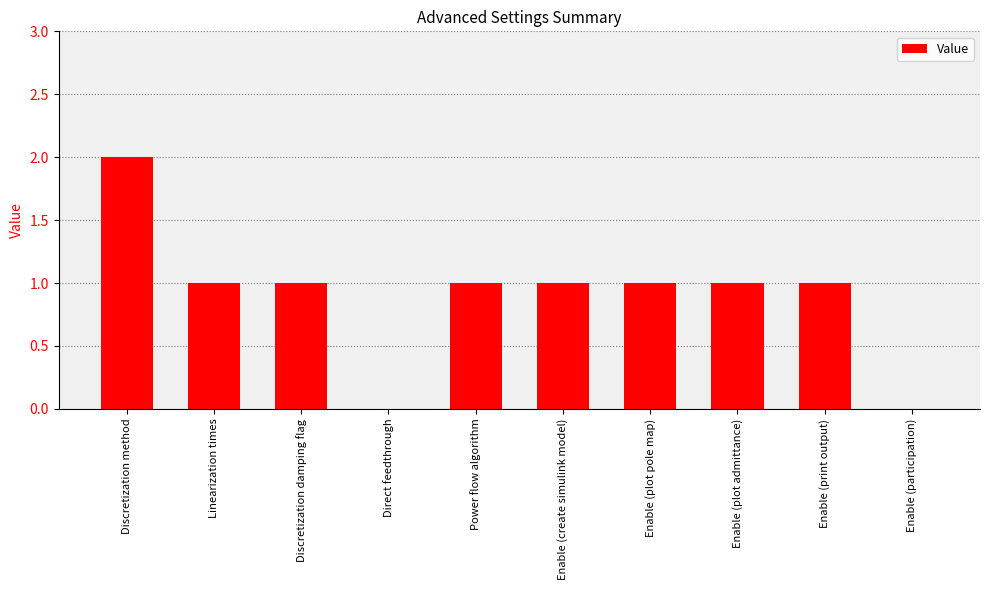

The value at Enable (plot admittance) is 2. True or false?

False